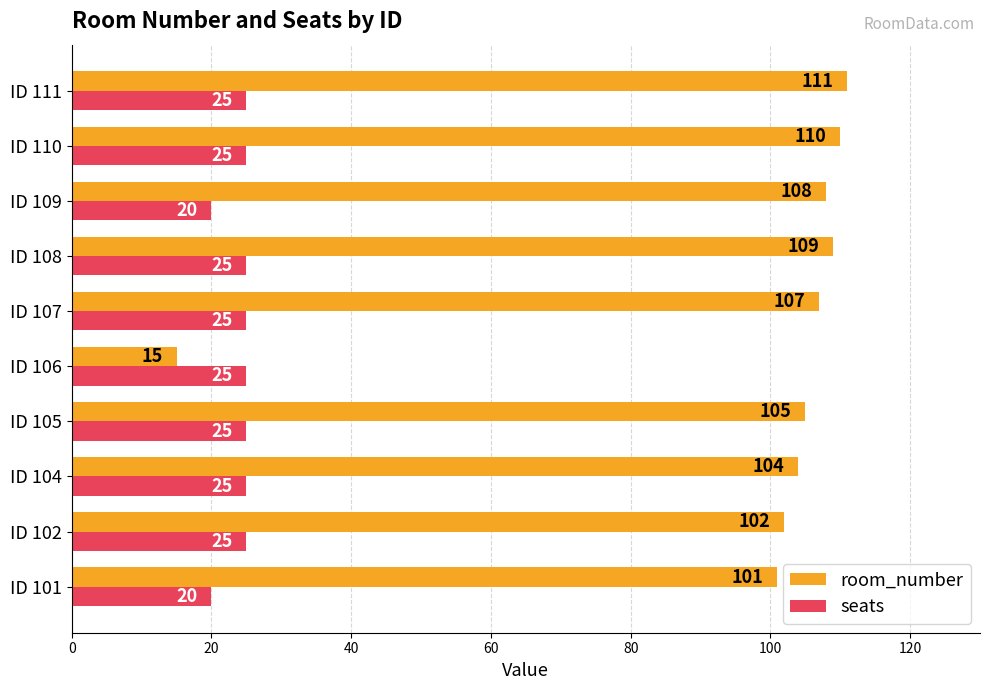

True or false: seats has a value of 36 at ID 102.

False